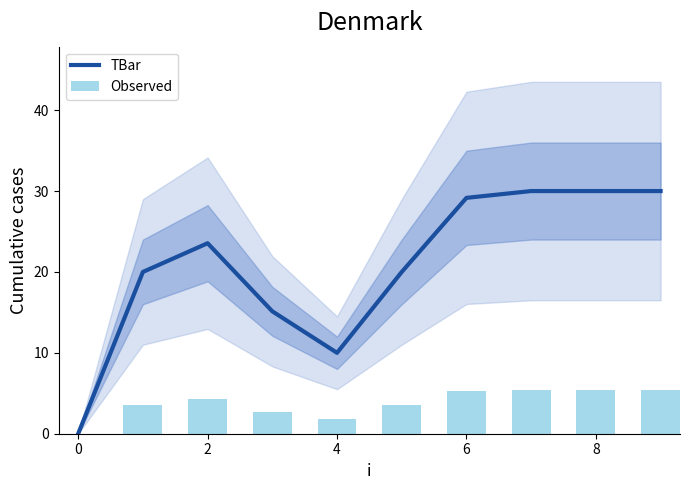

The TBar series shows 13.3 at 4. True or false?

False